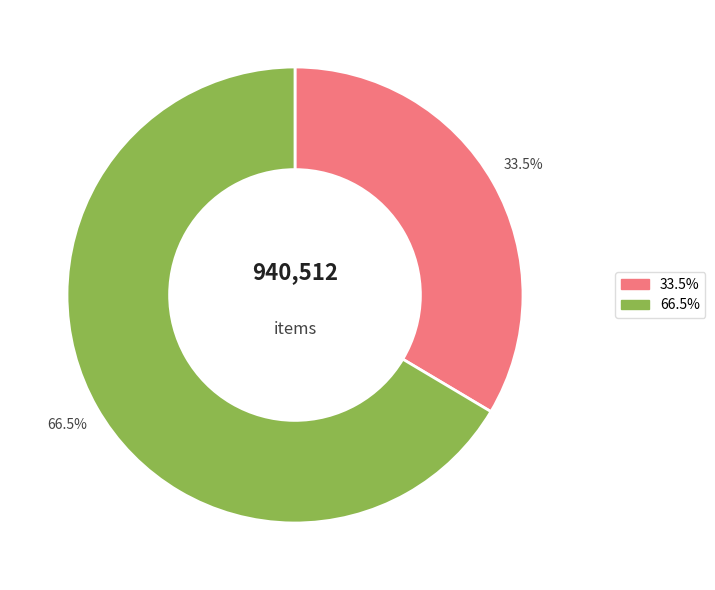

Does any single category account for the majority?

Yes